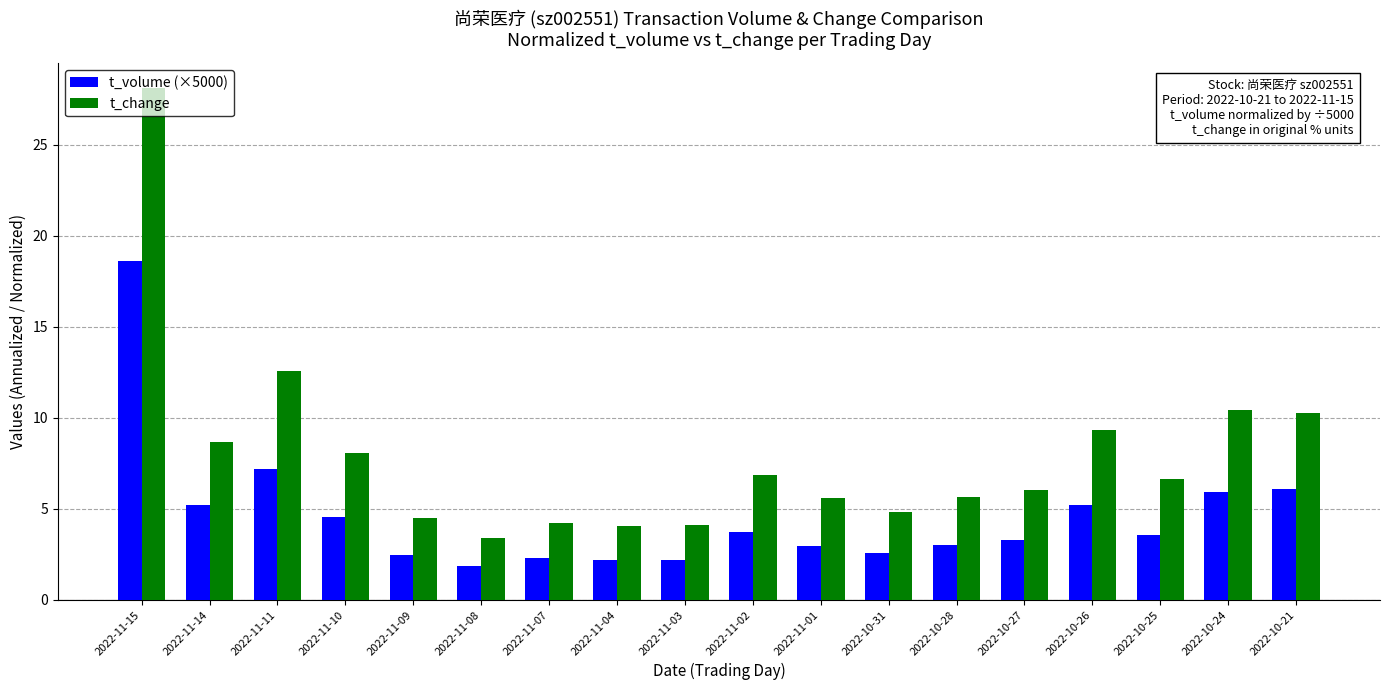

At which label does t_change first exceed 6?

2022-11-15